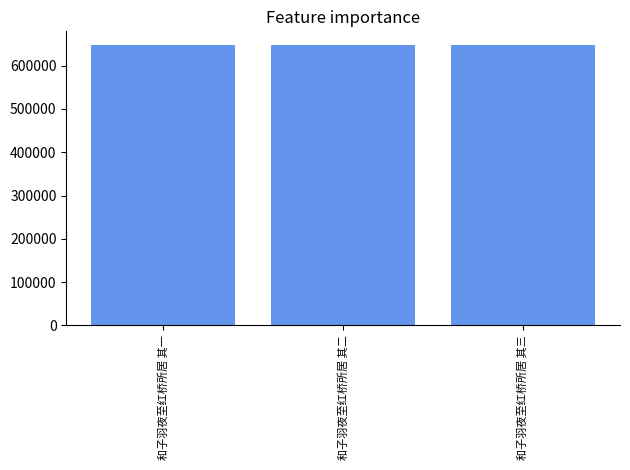

The chart shows a value of 1097414 at 和子羽夜至红桥所居 其二. True or false?

False